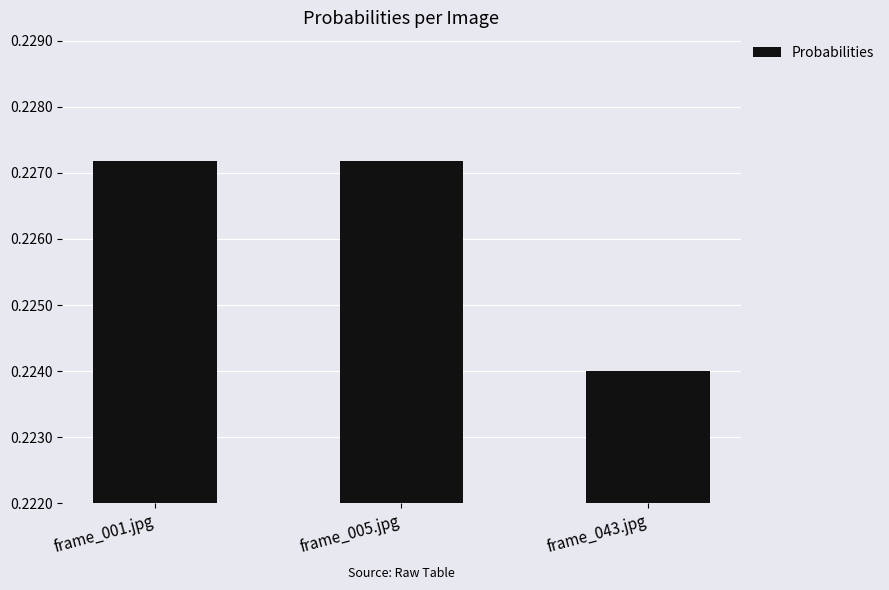

The chart shows a value of 0.1 at frame_043.jpg. True or false?

False